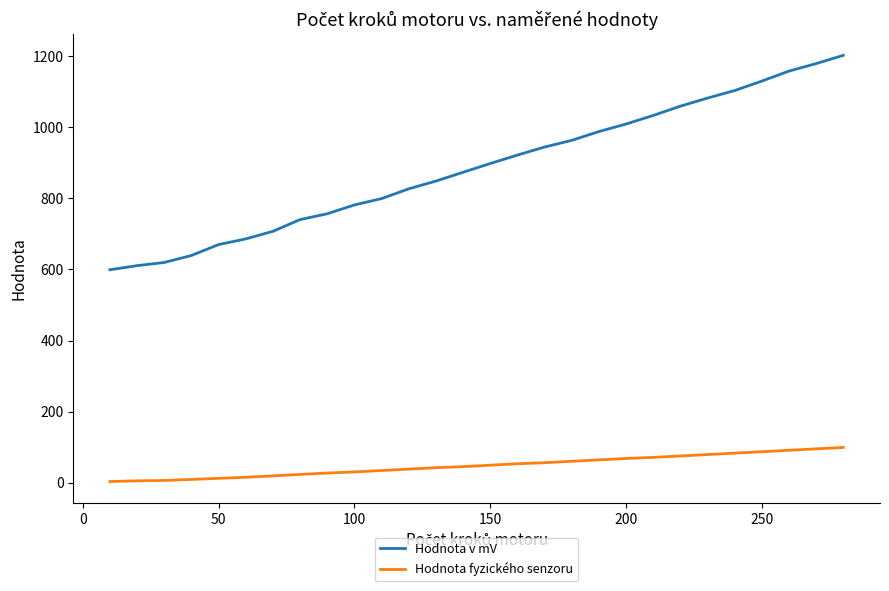

What is the greatest value displayed?

1202.7